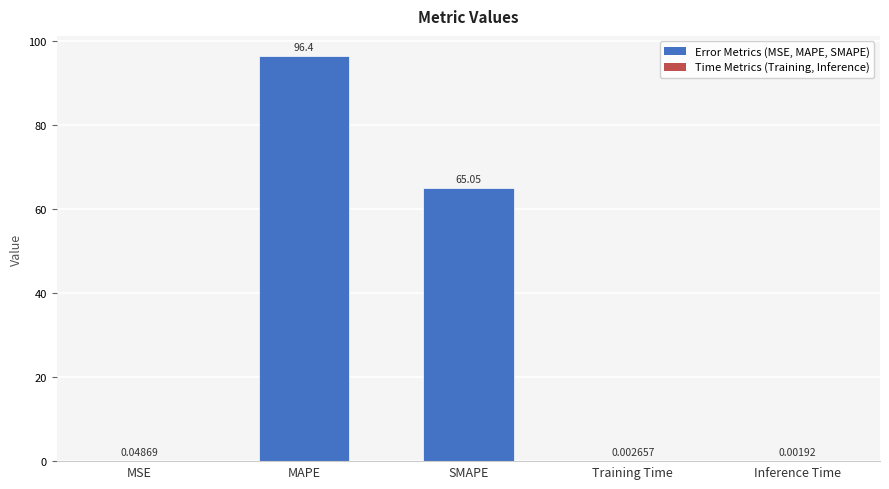

Which has a higher value, Training Time or Inference Time?

Training Time